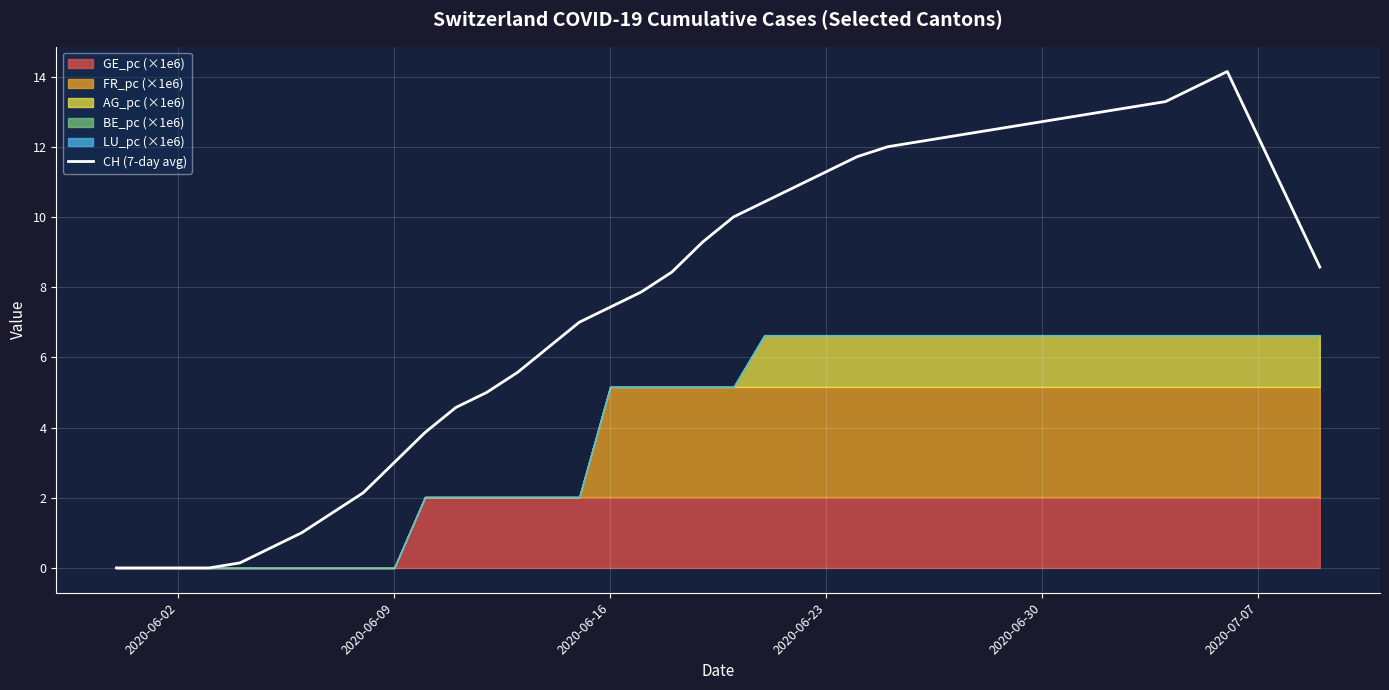

Count the number of categories in the chart.

40